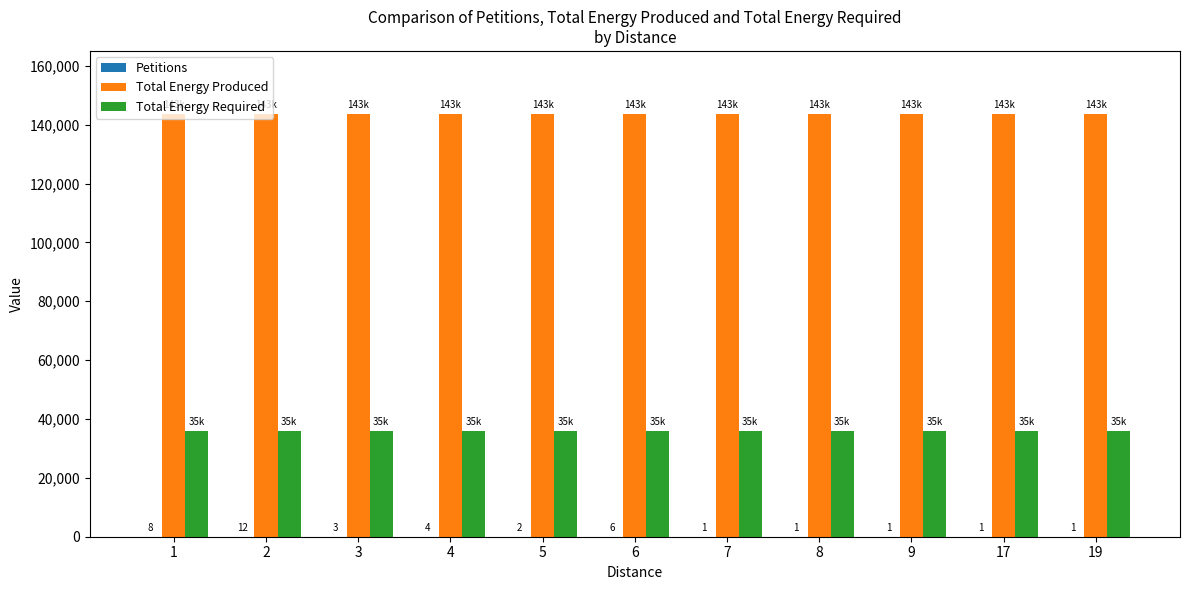

What is the maximum value for Total Energy Produced?

143532